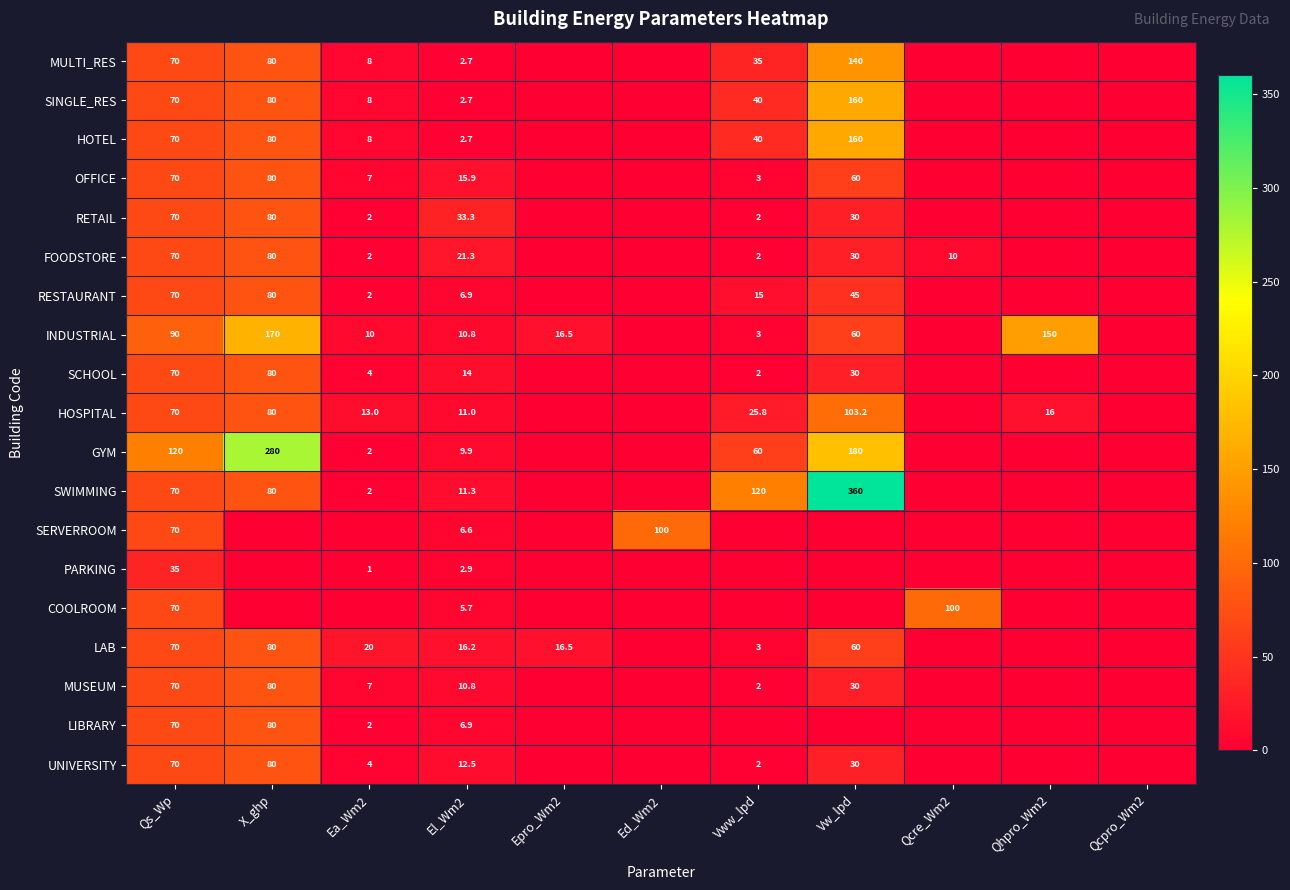

The FOODSTORE series shows 2.0 at Vww_lpd. True or false?

True